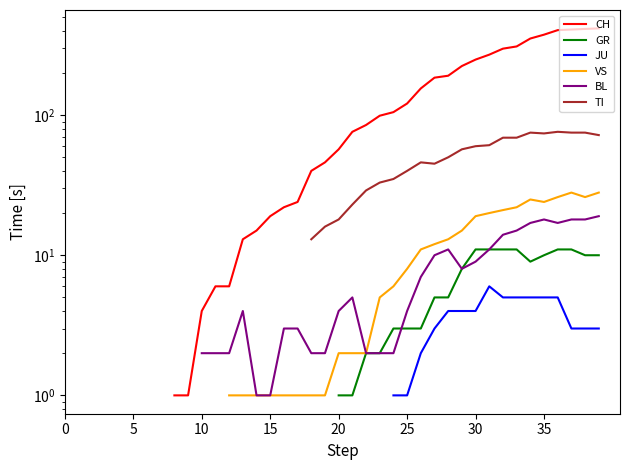

True or false: VS and CH intersect in this chart.

False